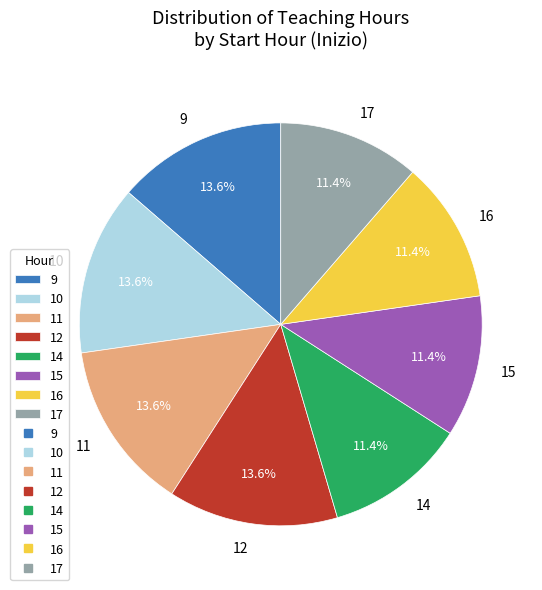

To the nearest percent, what is the difference between the 12 and 9 slice percentages?

0%